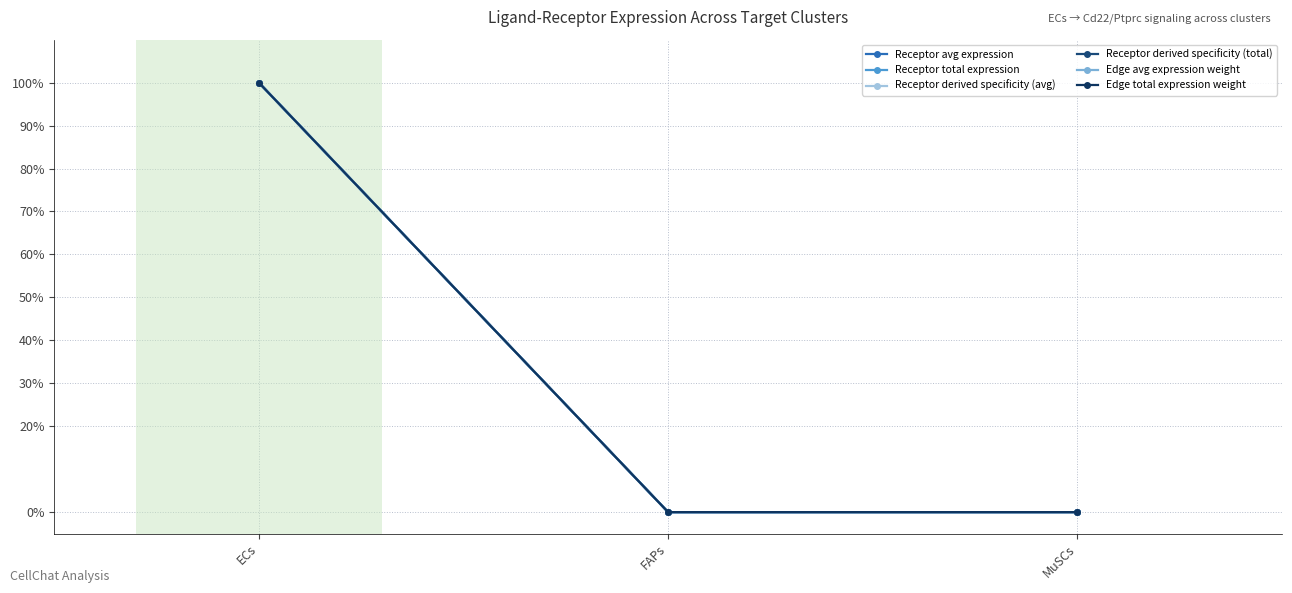

Is this an area chart (filled region under the line)?

No